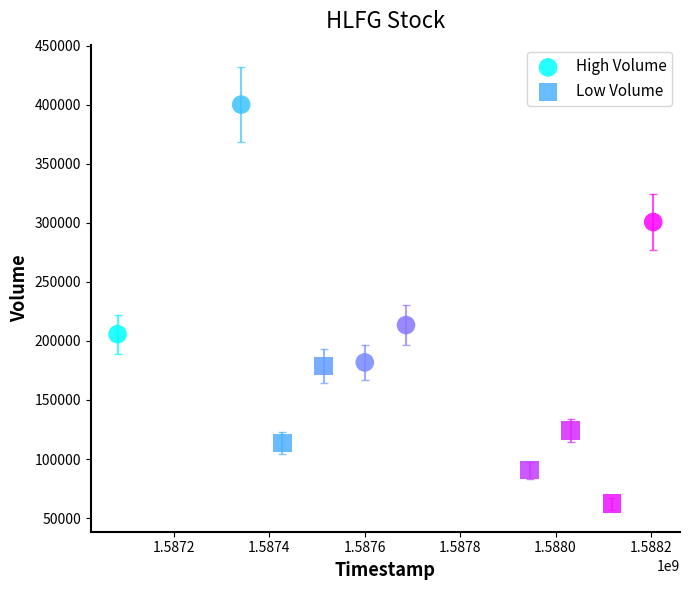

Which series has the largest Y range (max minus min)?

High Volume